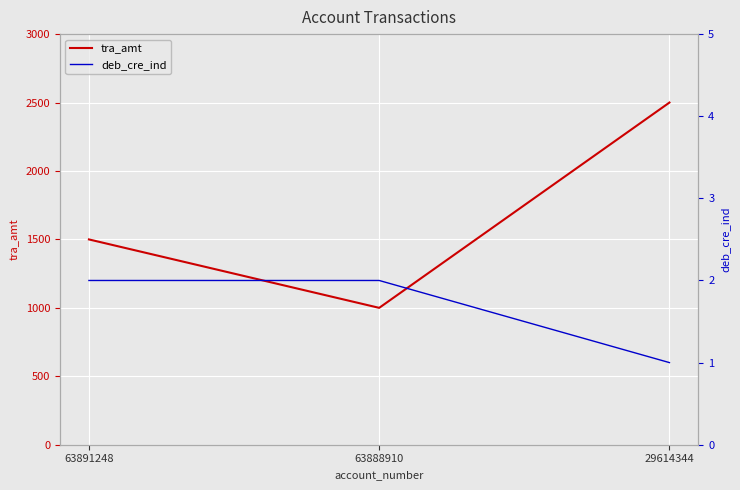

Reading right to left, list all the values displayed in this chart.

tra_amt: 2500	1000	1500
deb_cre_ind: 1	2	2